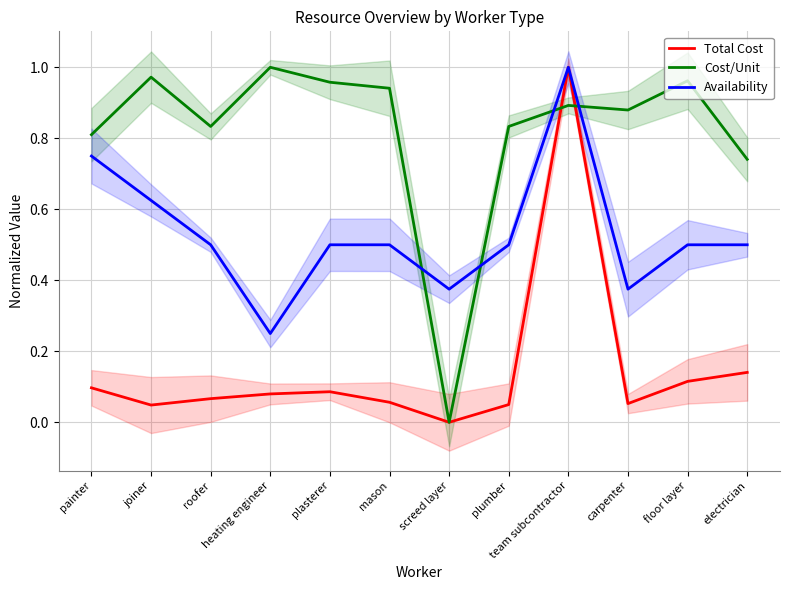

At how many categories does at least one series exceed 0?

12